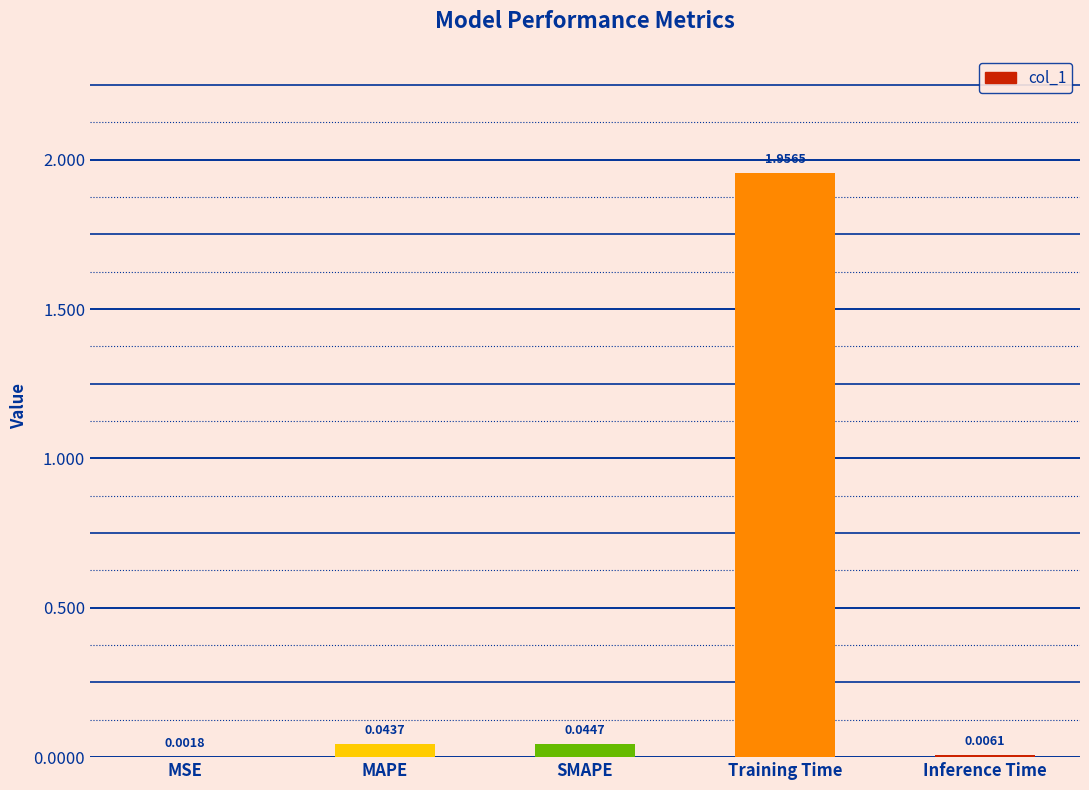

Which label corresponds to the largest value in the chart?

Training Time